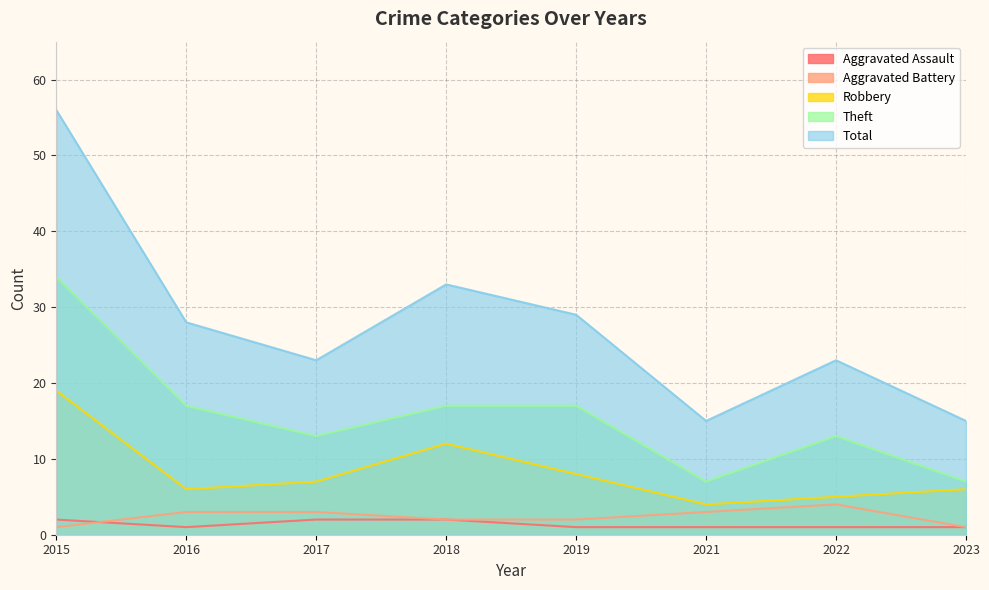

True or false: Total and Theft cross at least once.

False